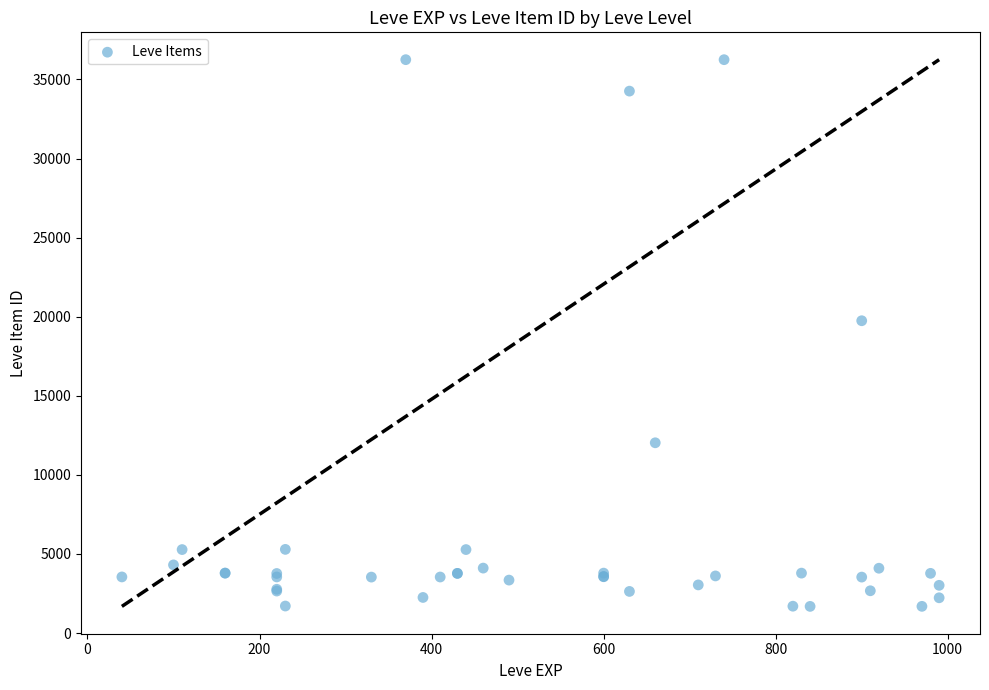

What Y value in the scatter plot is closest to 18967?

19744